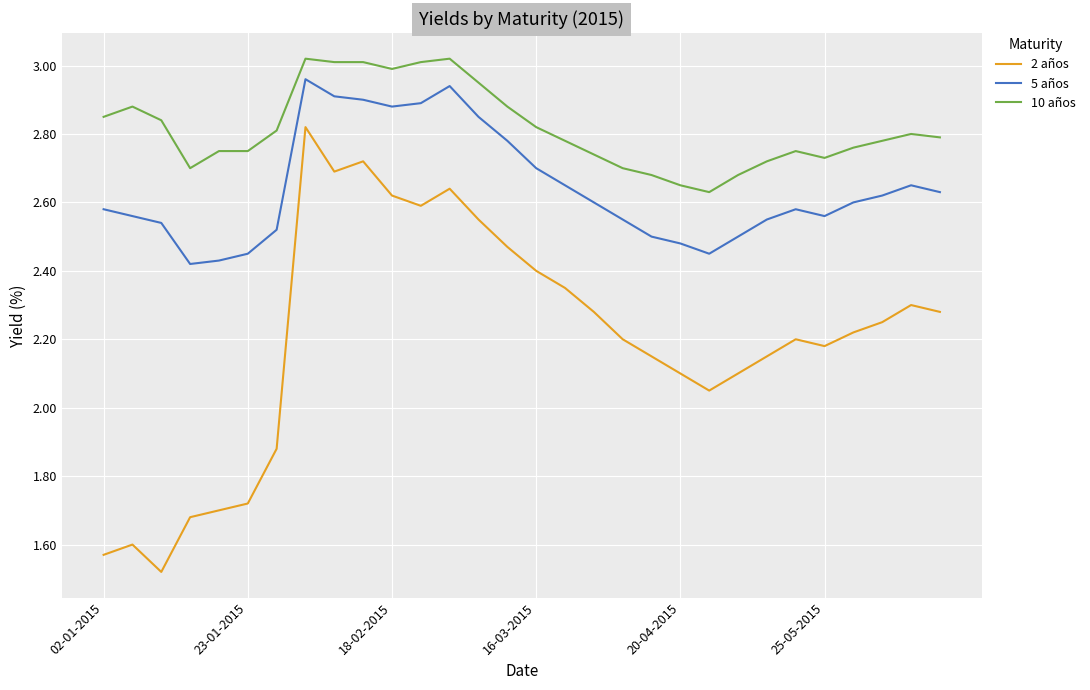

Which series has the largest range (max minus min)?

2 años